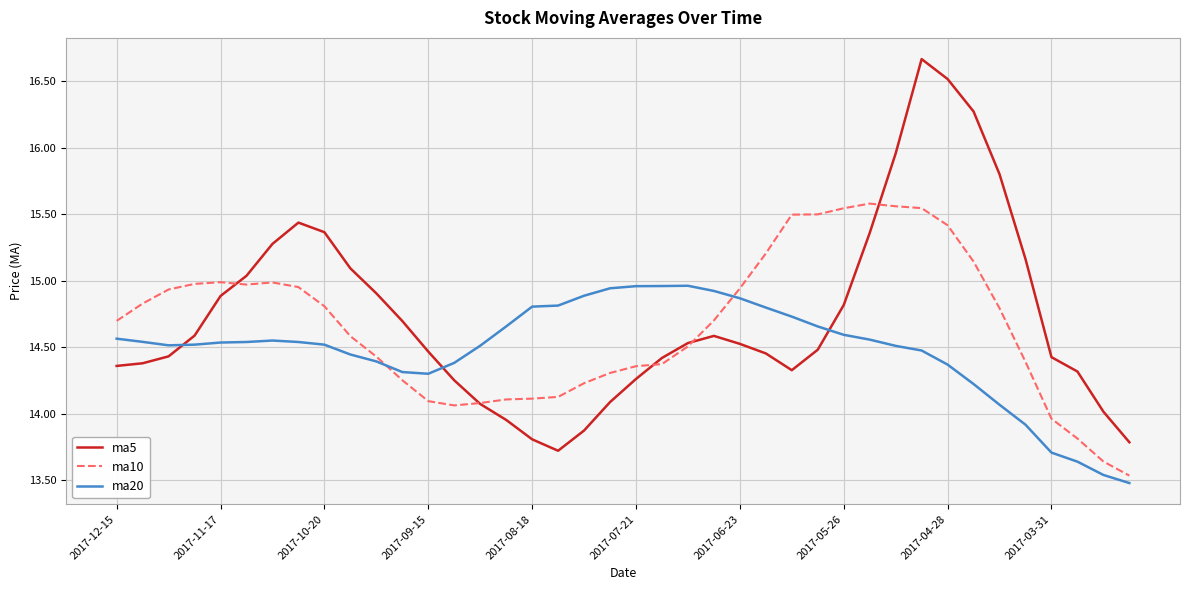

Which series has the widest spread of values?

ma5